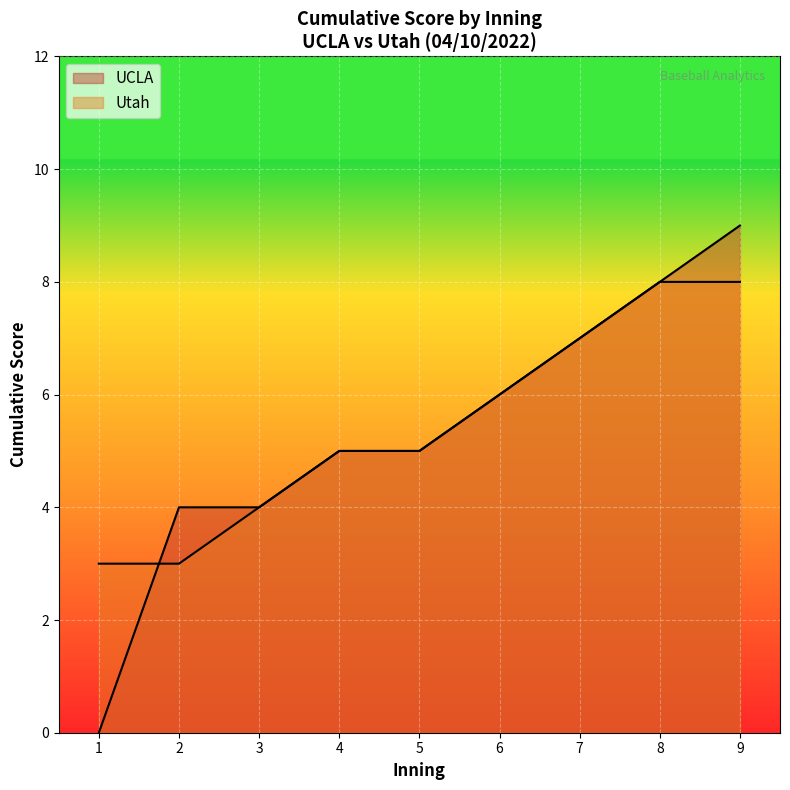

How many lines are shown in the chart?

2